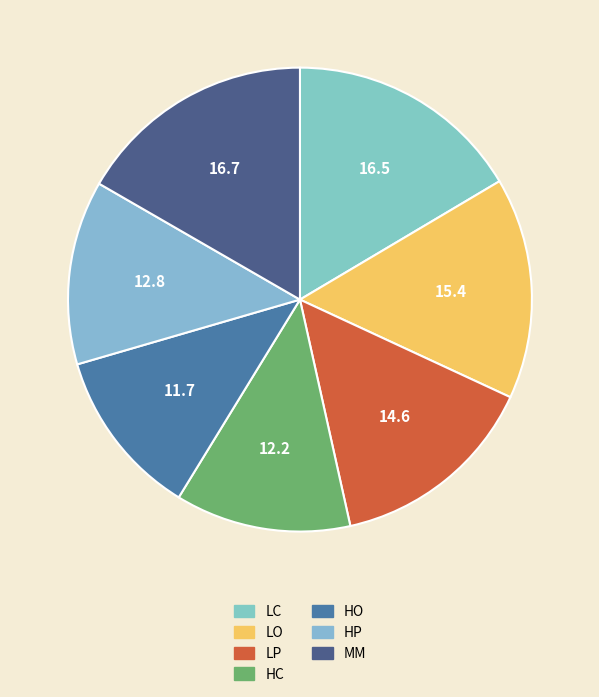

What is the ratio of the value at HO to the value at LC?

0.7